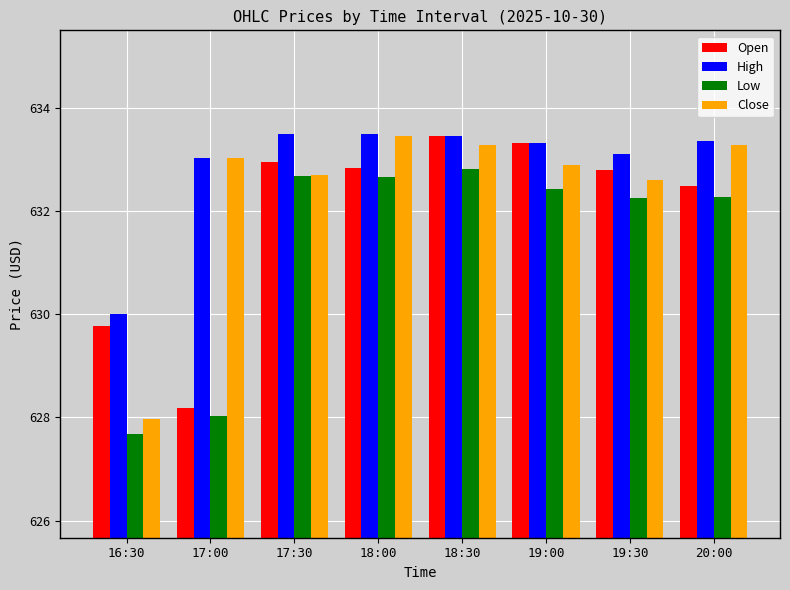

Between 17:00 and 20:00, which series saw the biggest shift?

Open